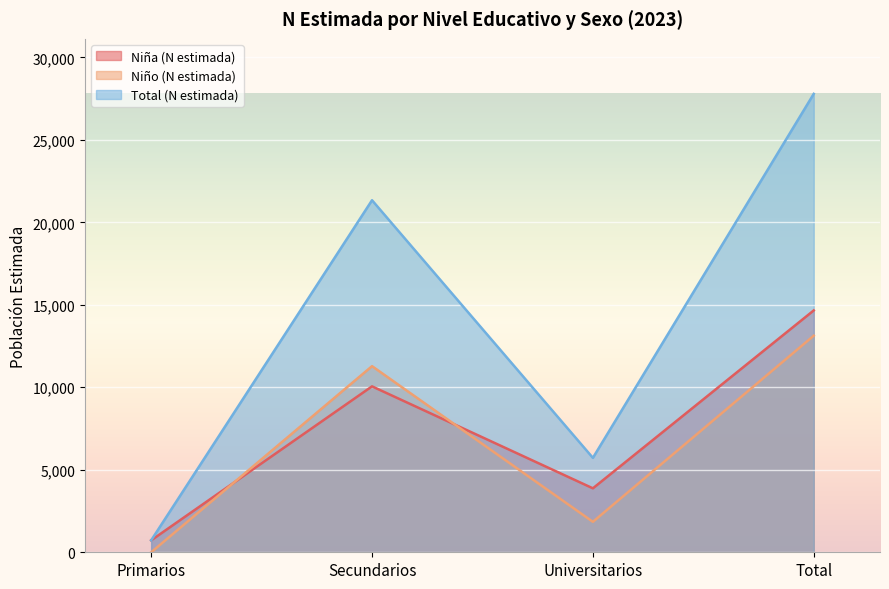

What is the total value across all series at Primarios?

1450